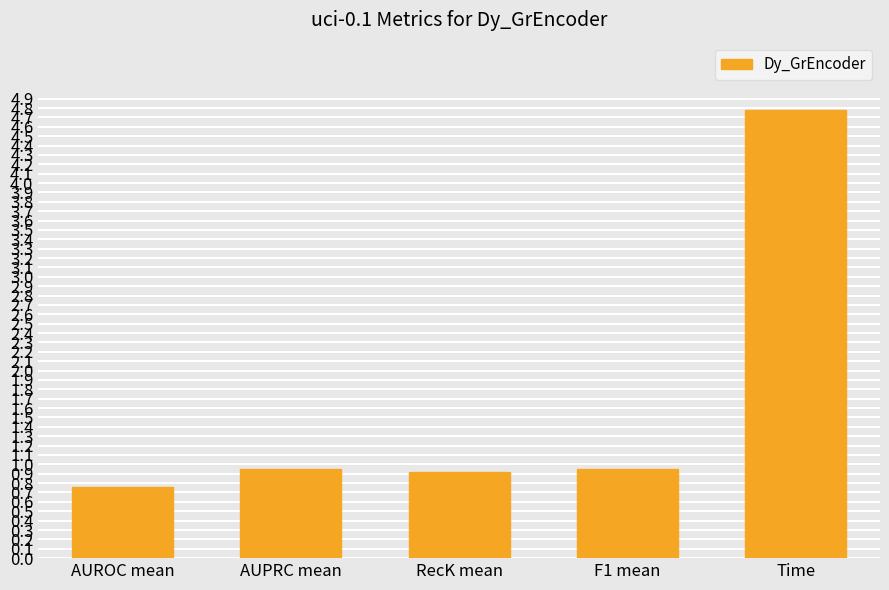

What value does the data have at RecK mean?

0.9